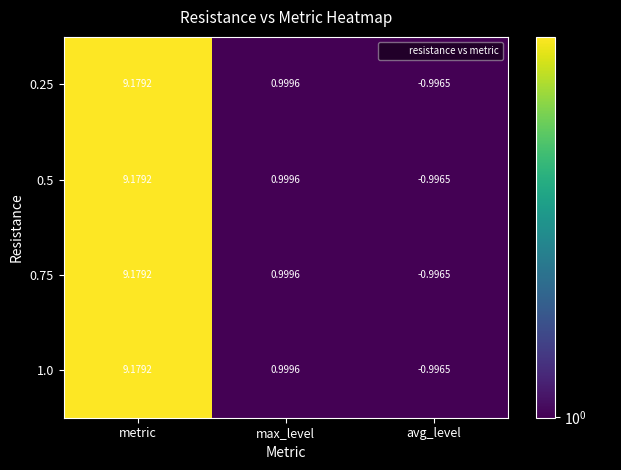

Where does the 0.5 series first go above 0?

metric